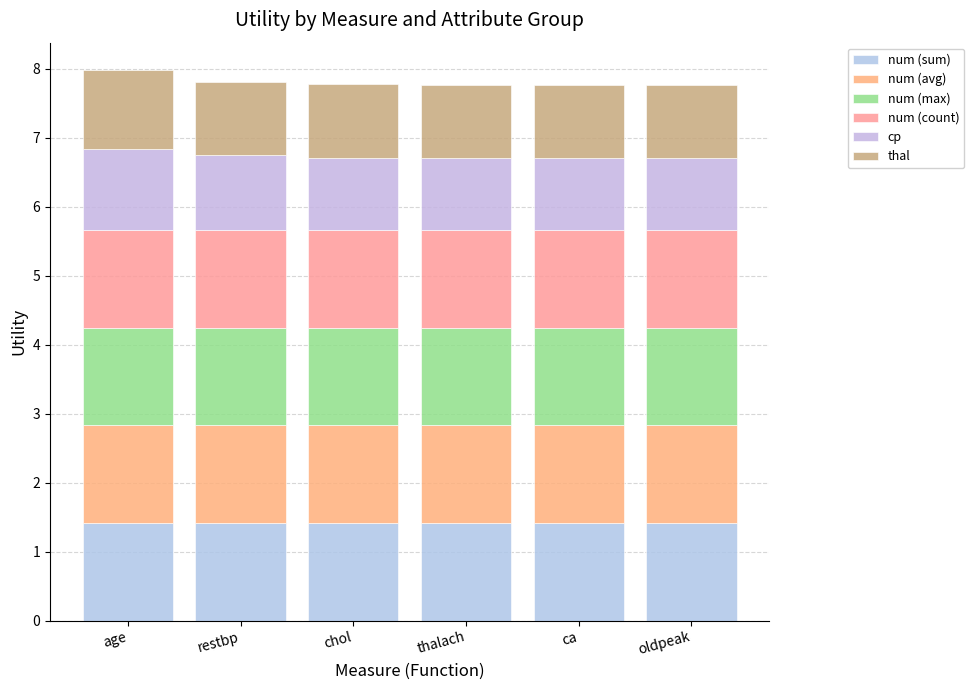

Which series changed the most between chol and thalach?

thal